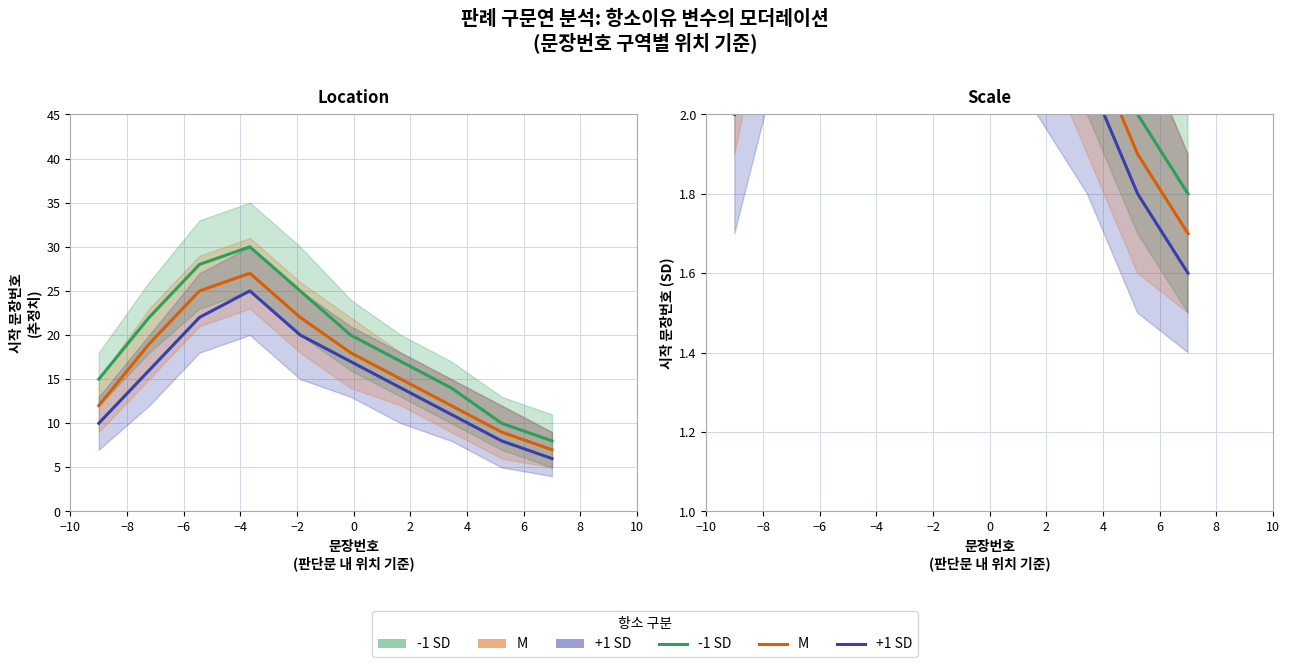

What is the total value across all series at 2?

7.6